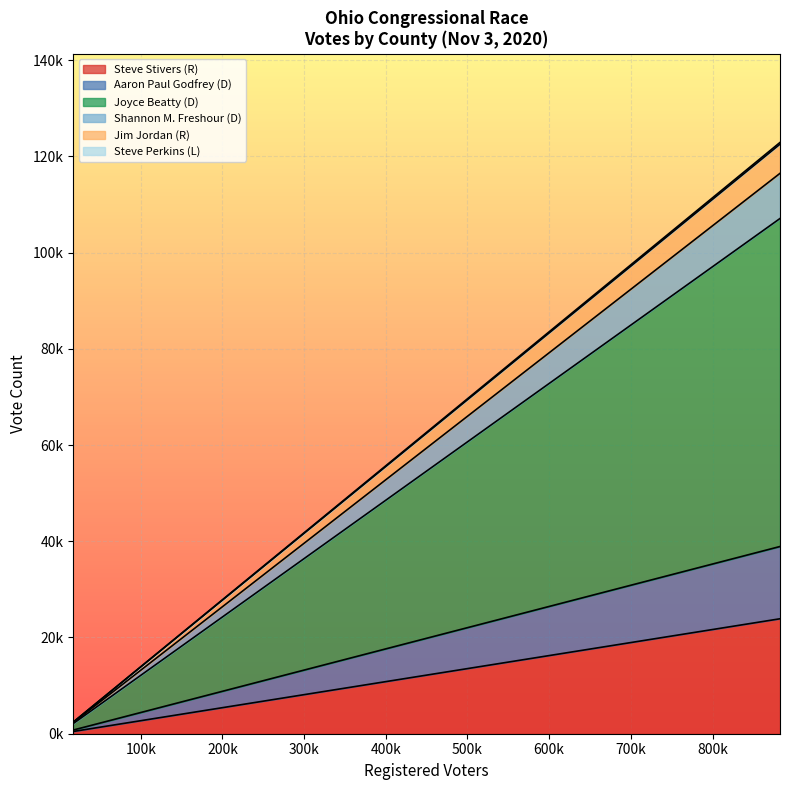

How many data points does each series have?

15